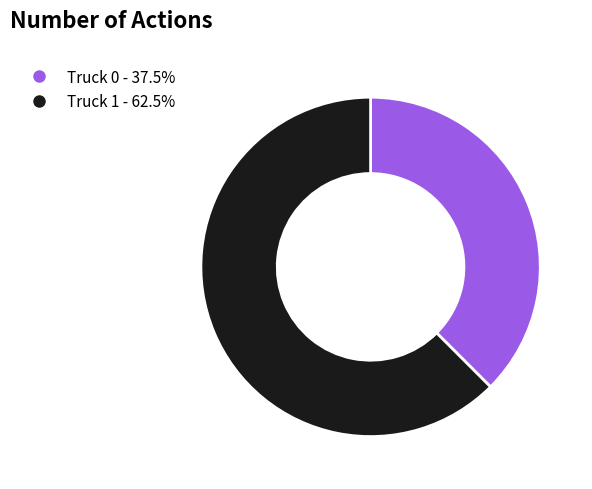

Which category has the biggest portion of the pie?

Truck 1